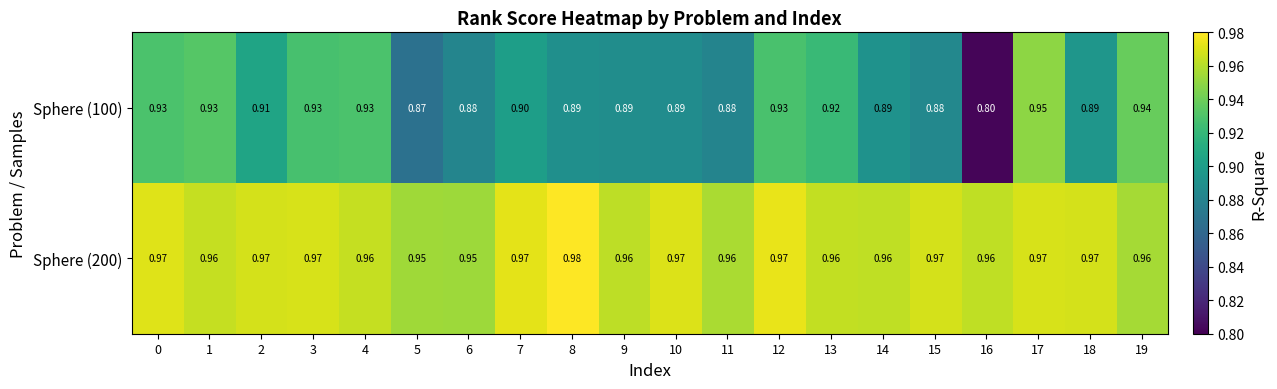

Is the value of Sphere (200) at 15 greater than the value of Sphere (100) at 11?

Yes